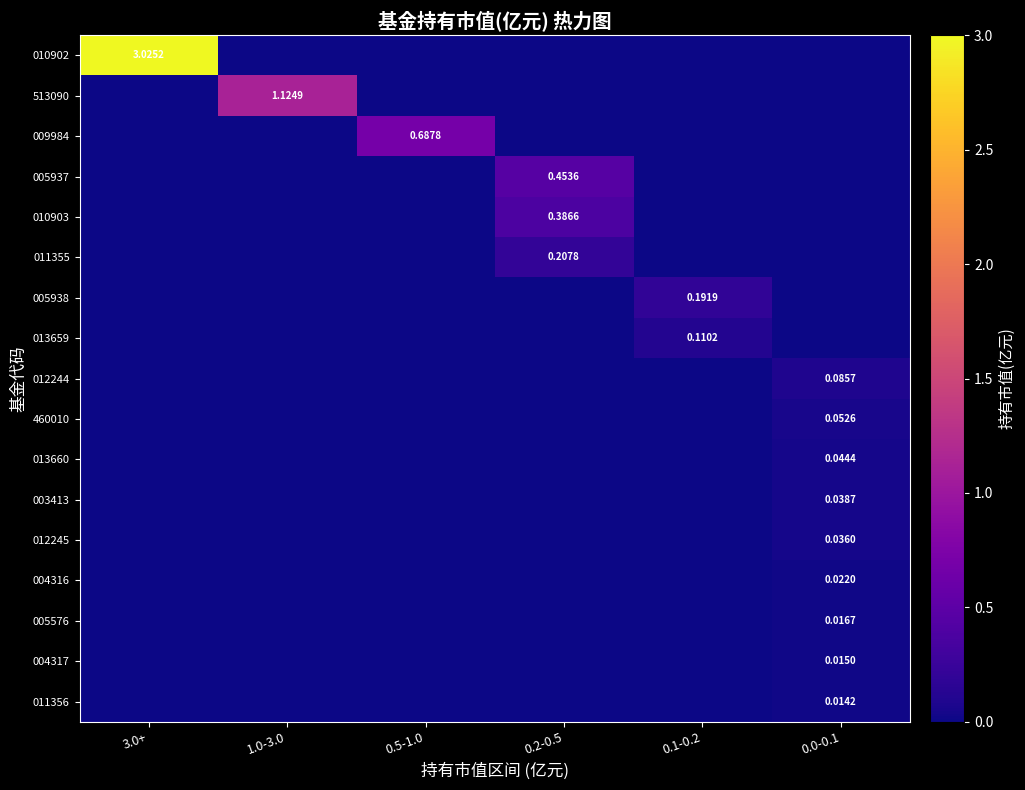

What is the sum of all 013659 values?

0.1